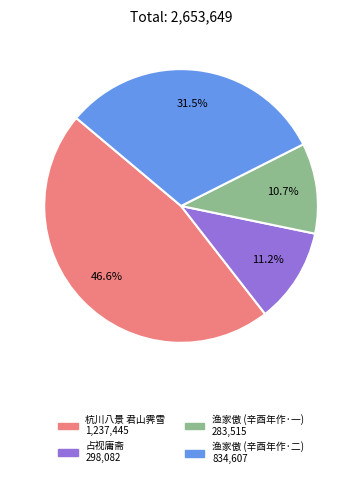

Is there any slice that represents more than half of the pie?

No